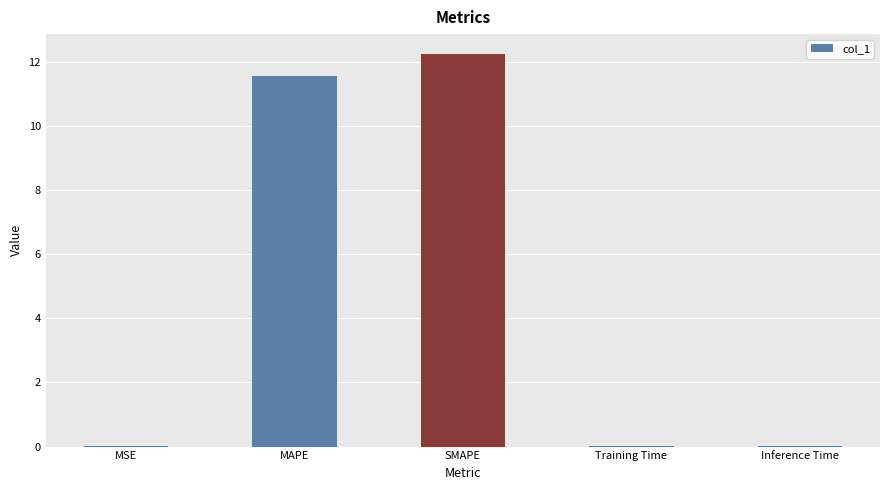

What is the difference between the values at MAPE and Training Time?

11.5